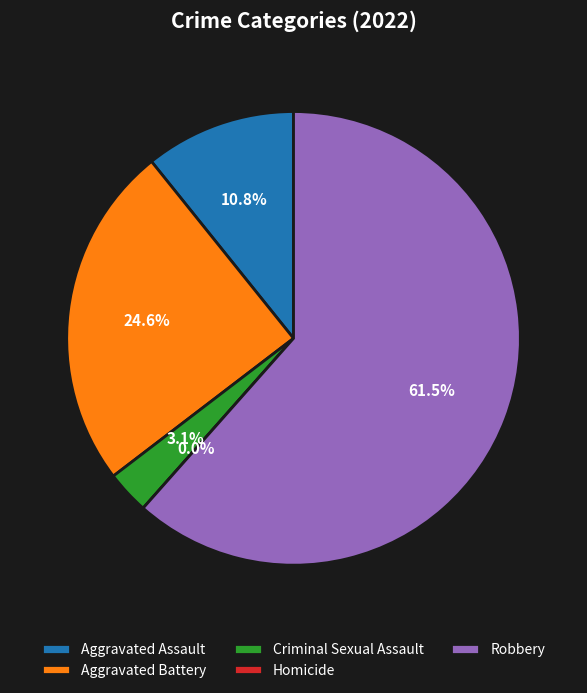

Rank the categories by value from lowest to highest.

Homicide, Criminal Sexual Assault, Aggravated Assault, Aggravated Battery, Robbery